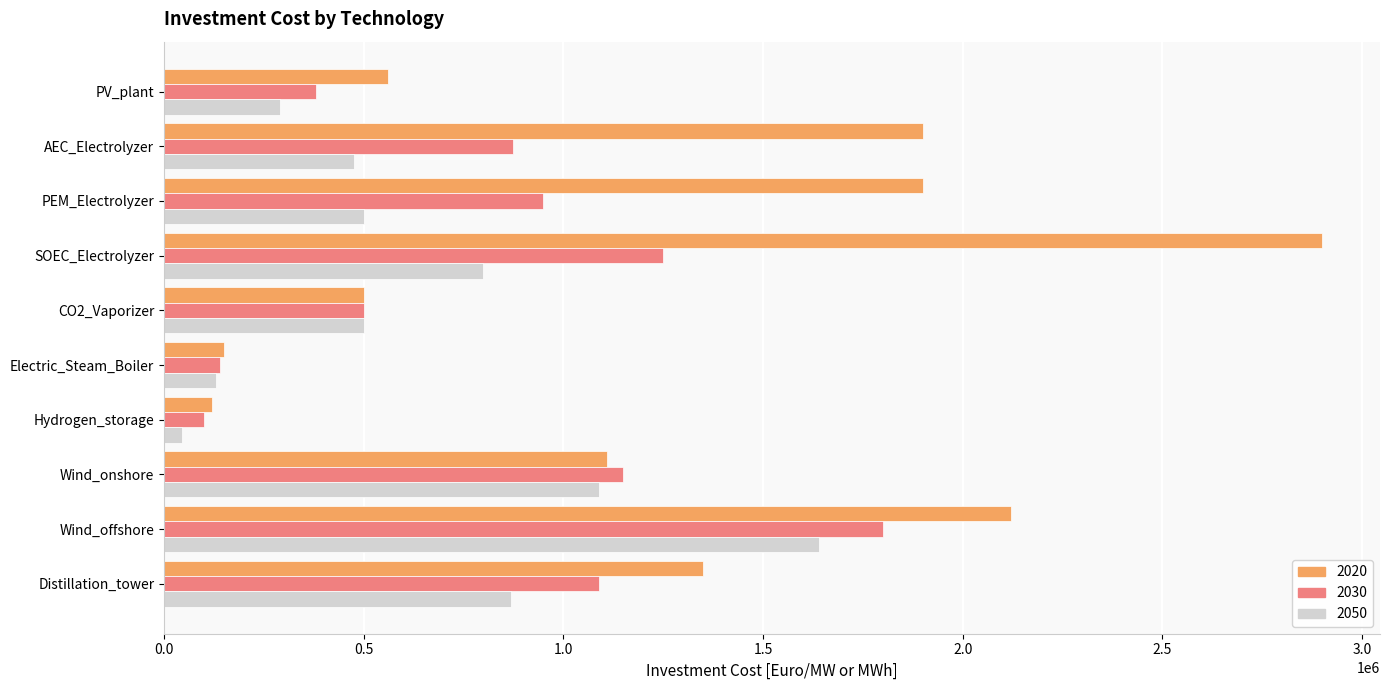

At which category is the sum across all series the highest?

Wind_offshore